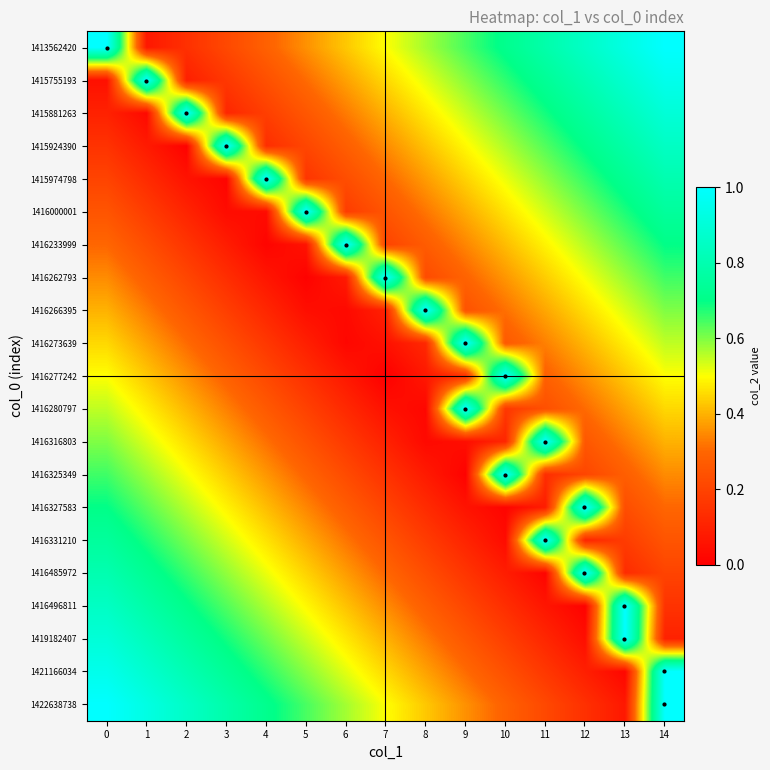

What is the spread (max minus min) of values at 9?

1.0